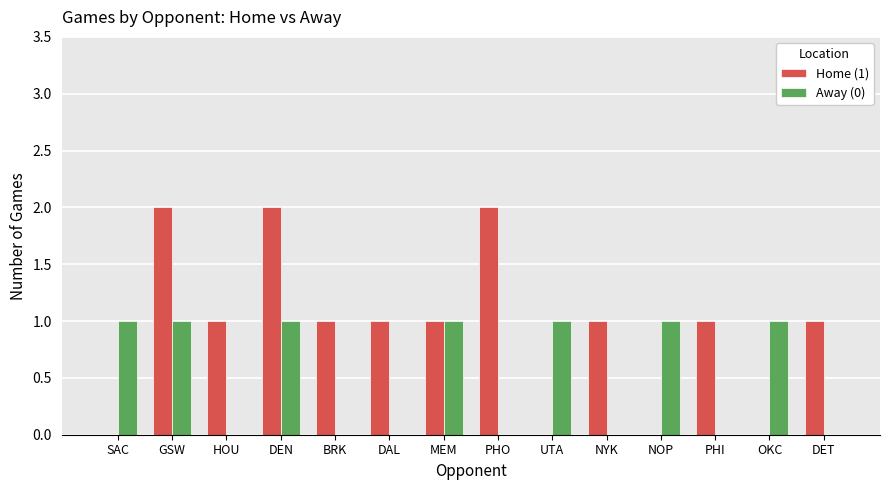

Is it true that Away (0) equals 0 at UTA?

False